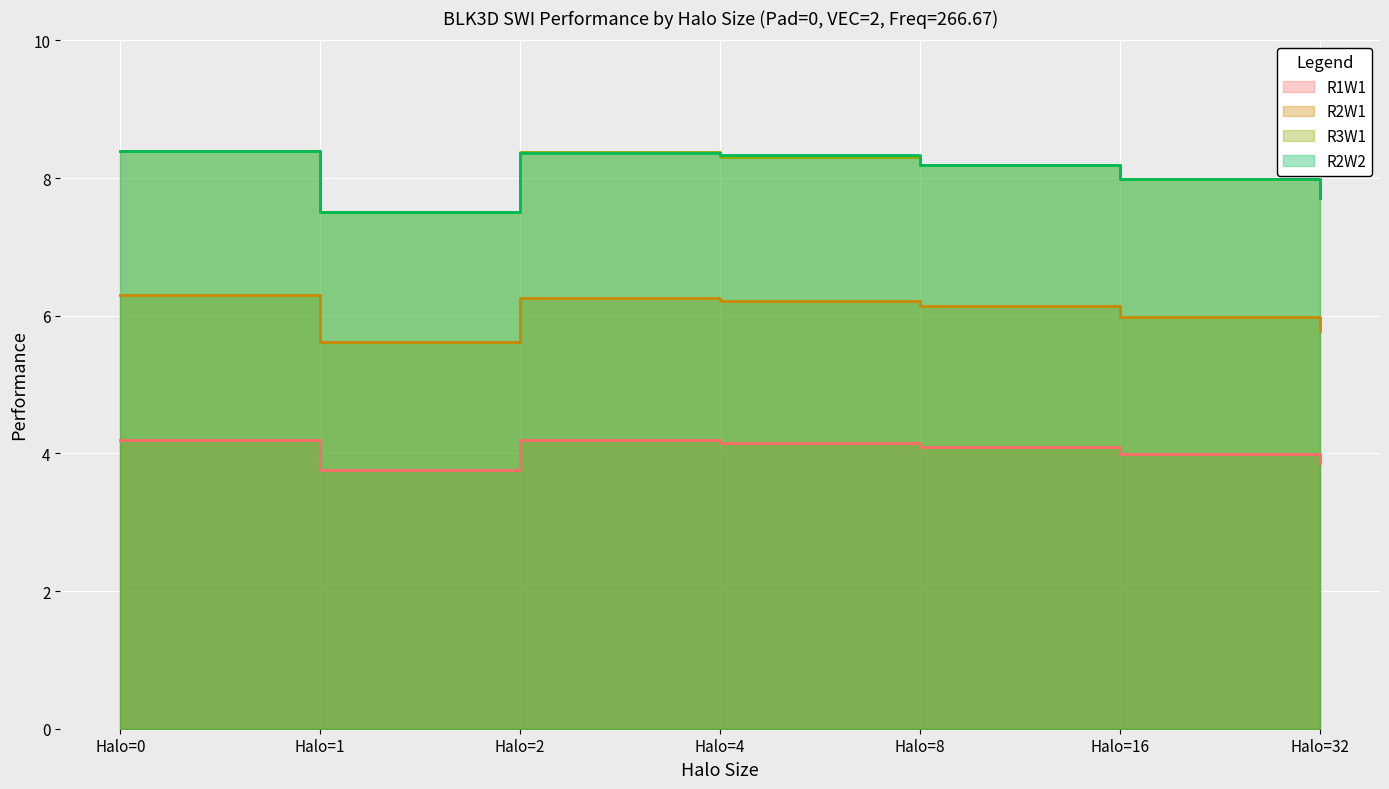

What is the value of the R2W2 point at the 7th from the left?

7.7